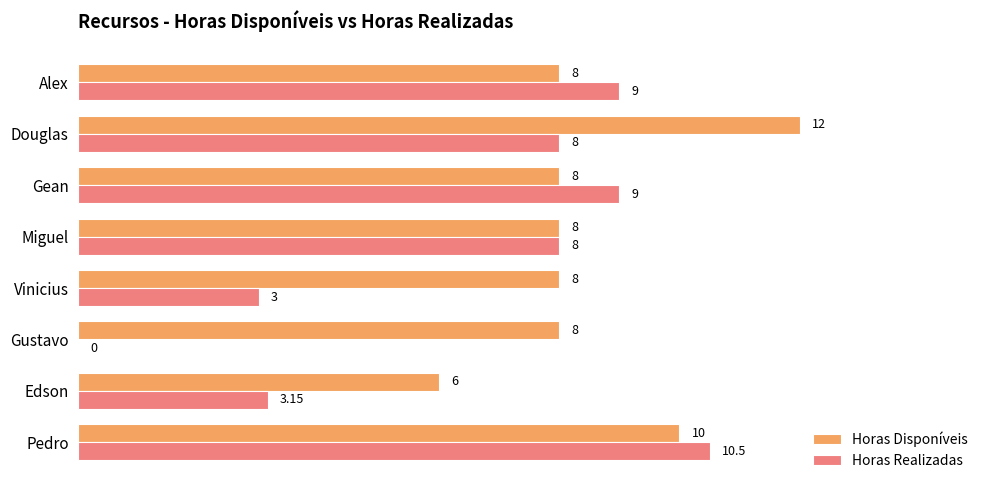

How many positive values does the Horas Realizadas series have?

7